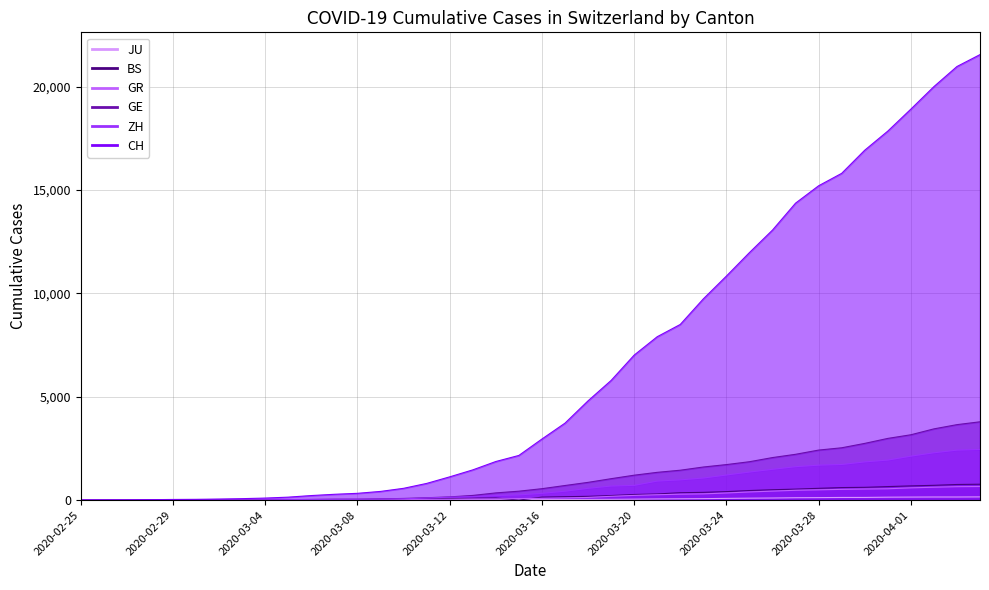

How many lines are shown in the chart?

6